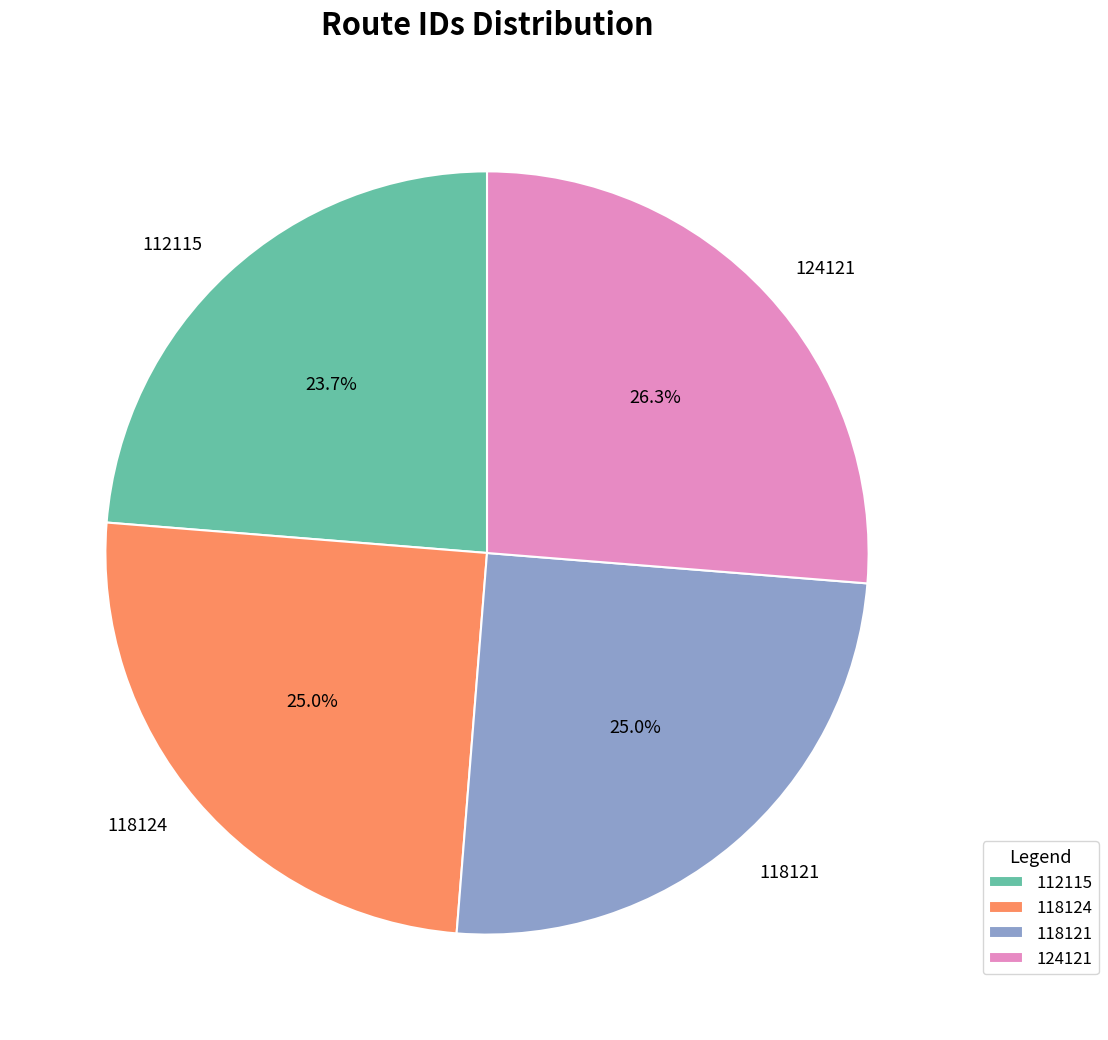

Count the number of slices in the pie.

4